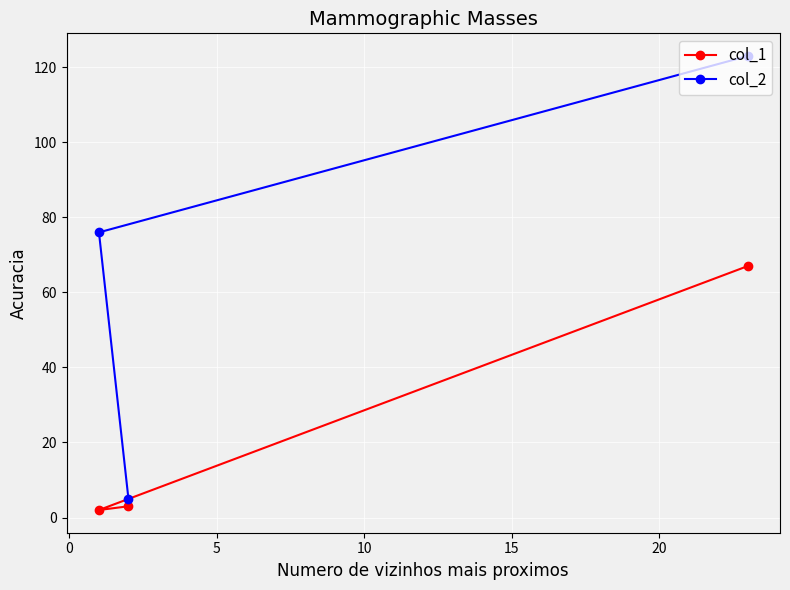

Which series has the largest total across all categories?

col_2